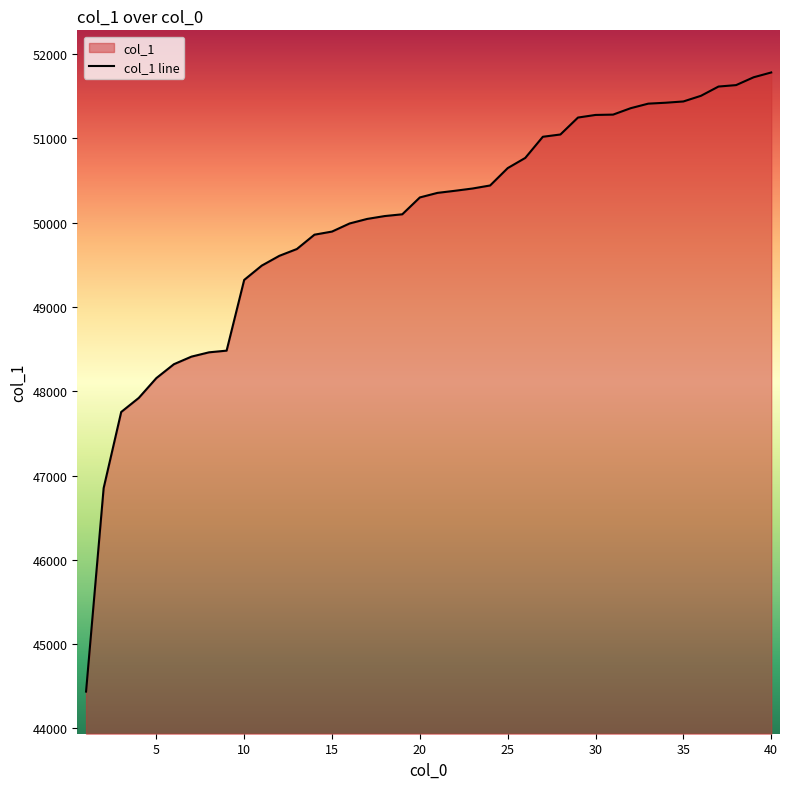

What value does the data have at 34?

51424